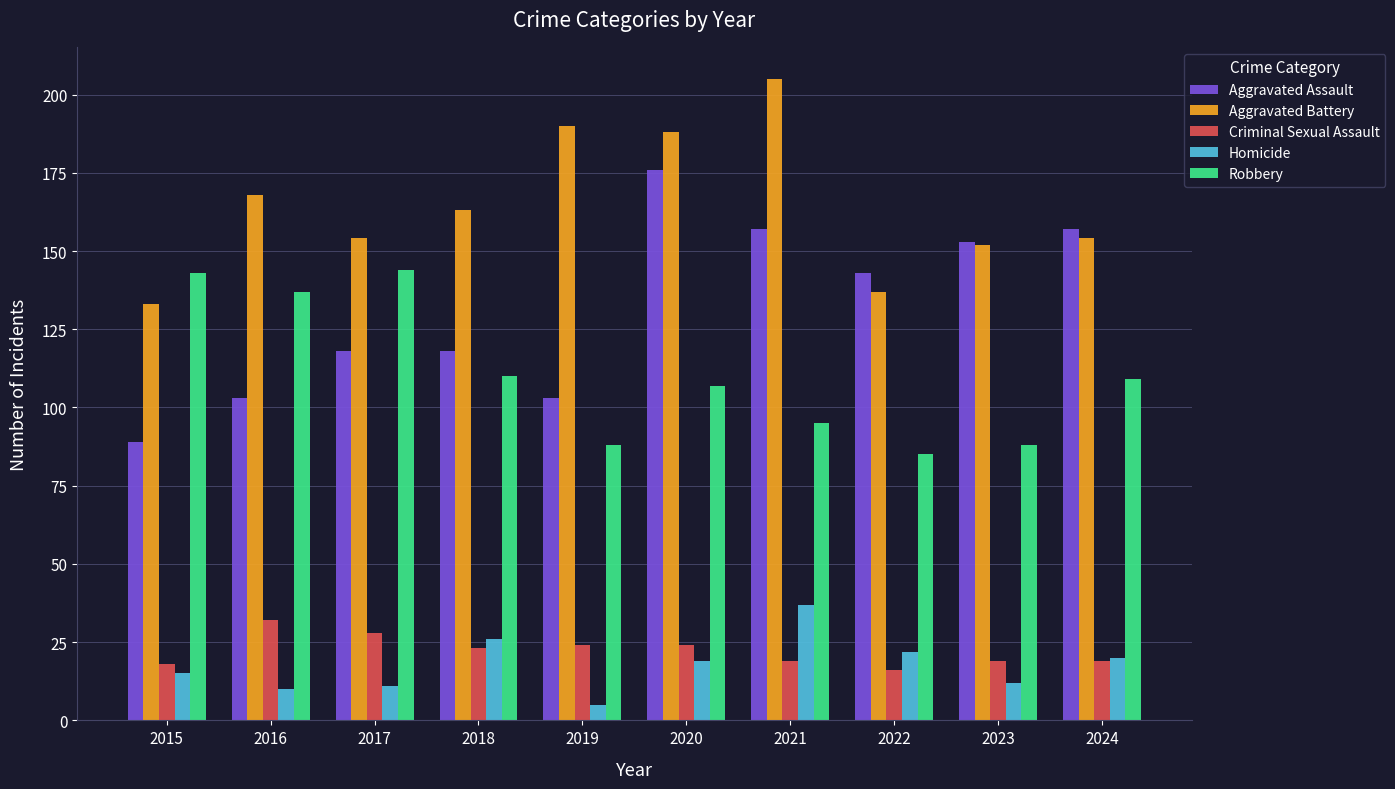

What is the difference between the highest and lowest values at 2020?

169